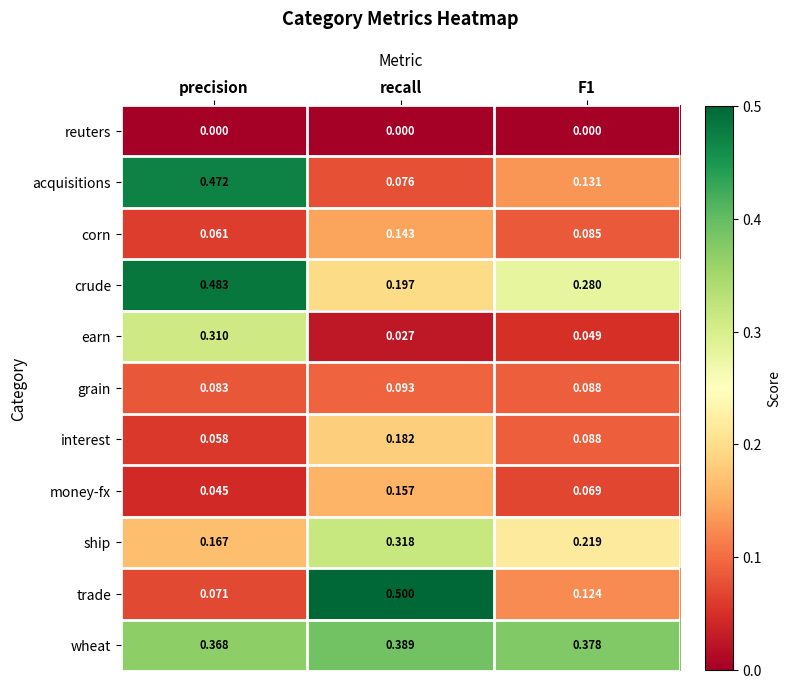

Which series has the largest range (max minus min)?

trade